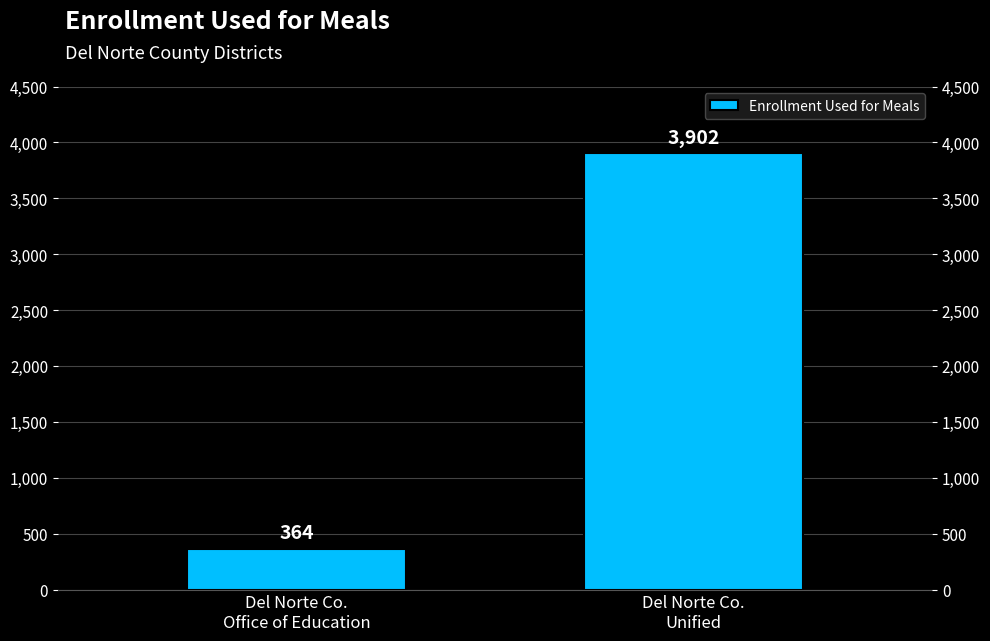

Rank the categories by value from highest to lowest.

Del Norte Co.
Unified, Del Norte Co.
Office of Education